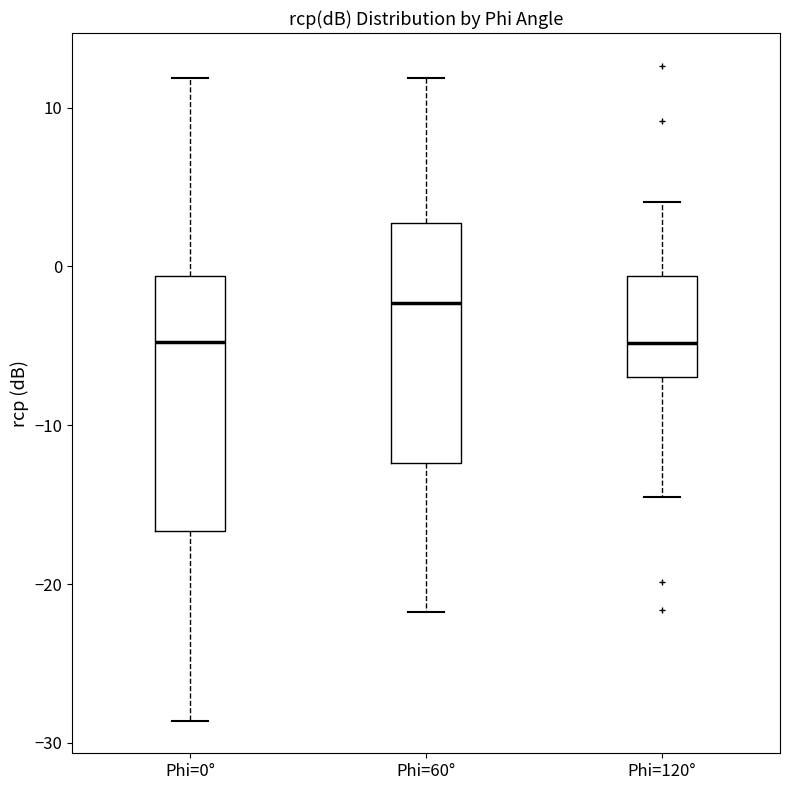

Reading left to right, transcribe this box plot: for each box, give where its median line is, the range the box spans, and where its two whiskers end, as read against the y-axis. The values are not printed on the chart, so give them approximately, as read against the axis.

Phi=0°: median -5, box -17 to -1, whiskers -29 to 12
Phi=60°: median -2, box -12 to 3, whiskers -22 to 12
Phi=120°: median -5, box -7 to -1, whiskers -15 to 4